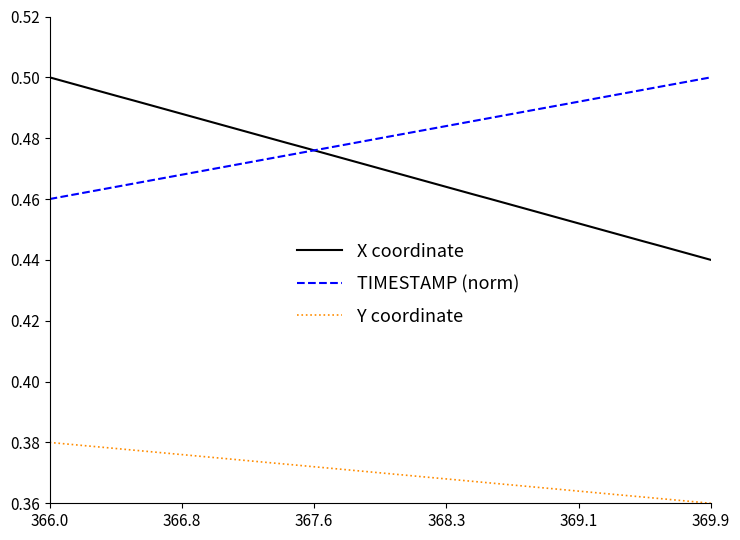

Which series ends up on top after the final intersection of TIMESTAMP (norm) and X coordinate?

TIMESTAMP (norm)